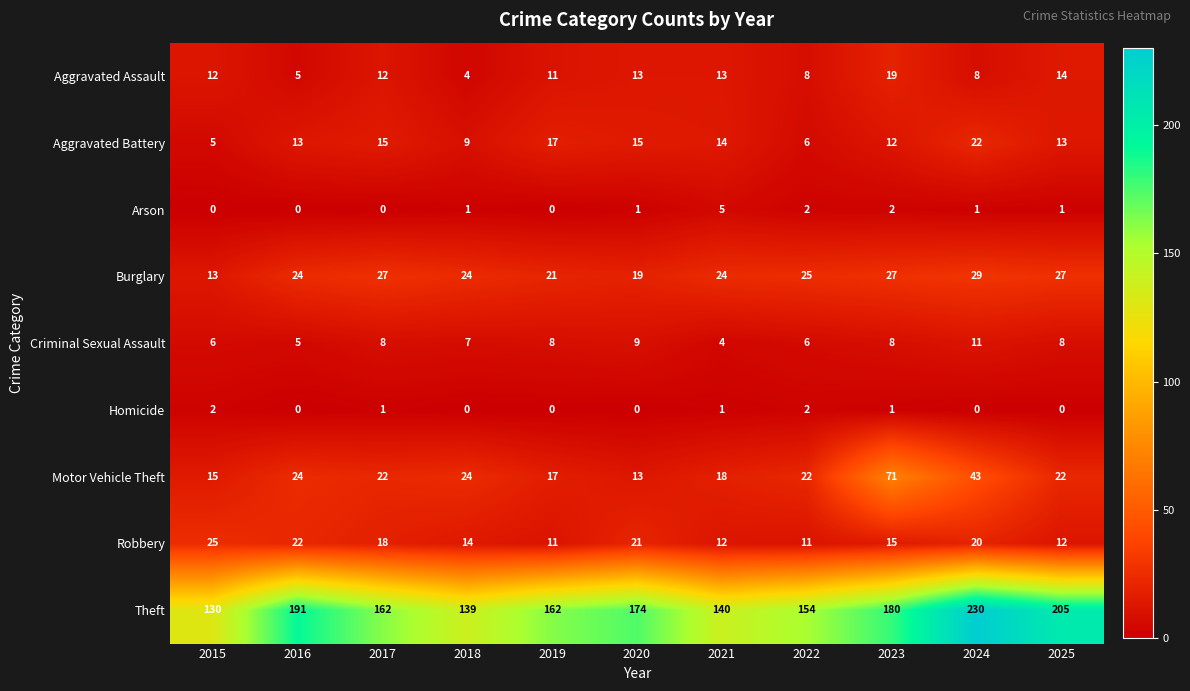

At which category does the chart reach its peak across all series?

2024